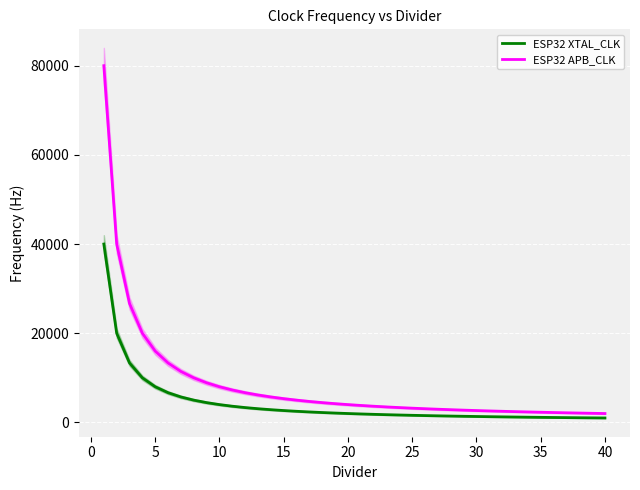

True or false: ESP32 XTAL_CLK has a value of 5235.2 at 40.

False